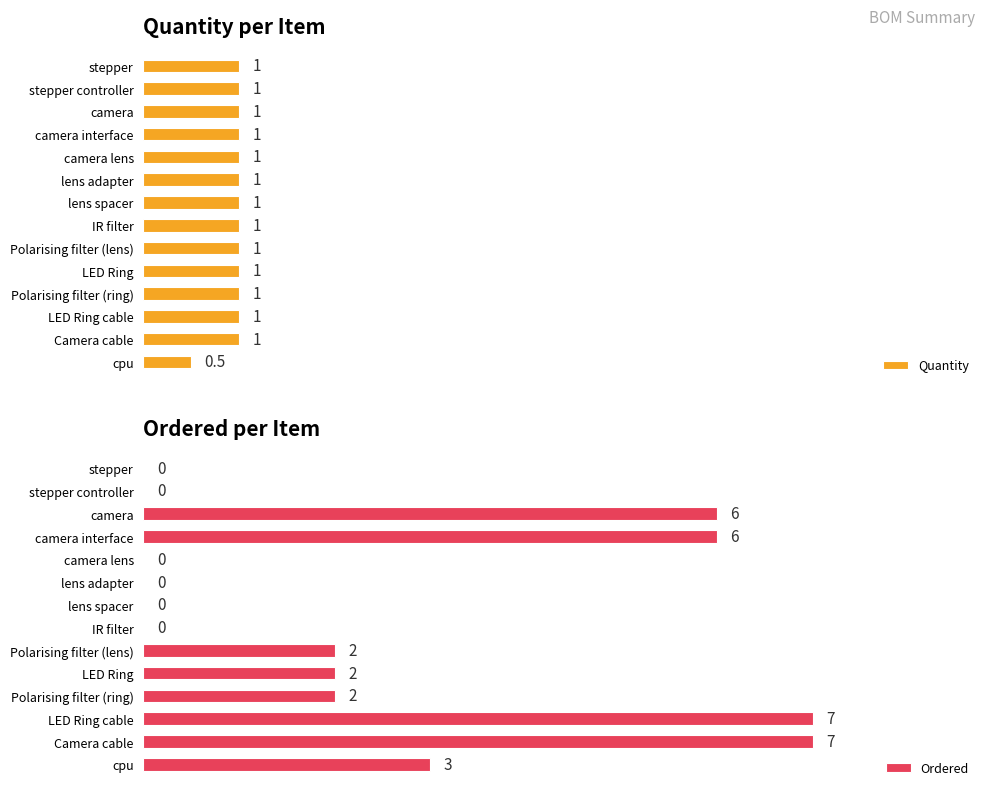

What is the maximum value for Quantity?

1.0